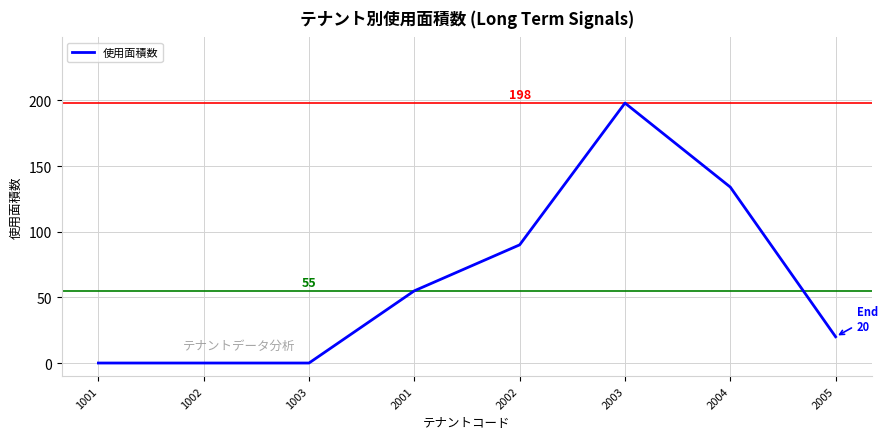

Is it true that the value at 1001 is 0?

True